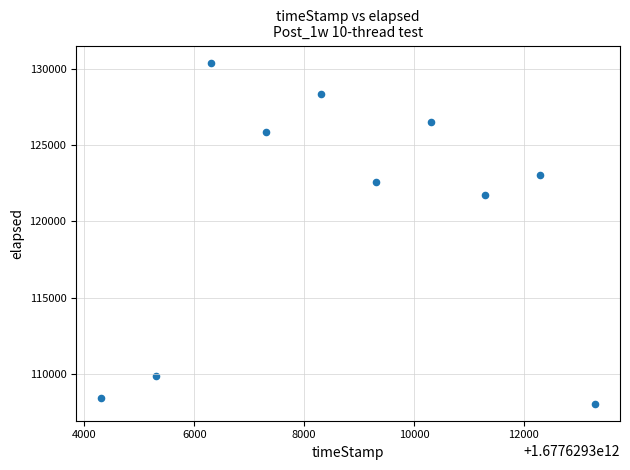

What is the average X value?

1677629308802